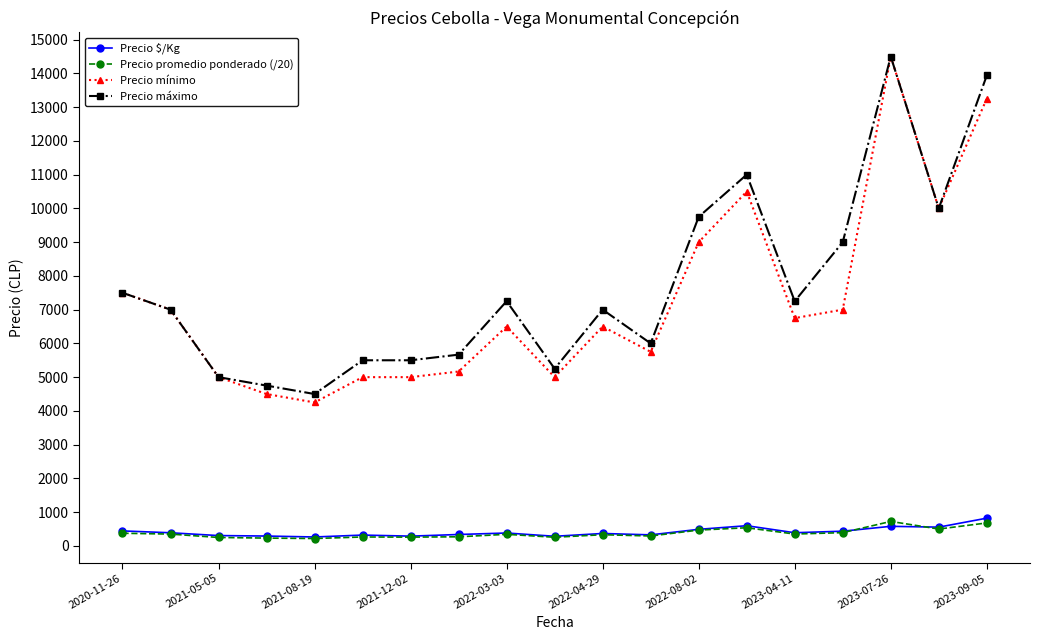

True or false: Precio máximo and Precio promedio ponderado (/20) intersect in this chart.

False